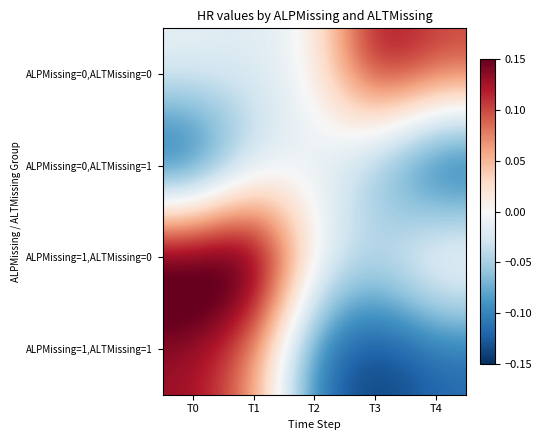

At which category is the sum across all series the highest?

T1